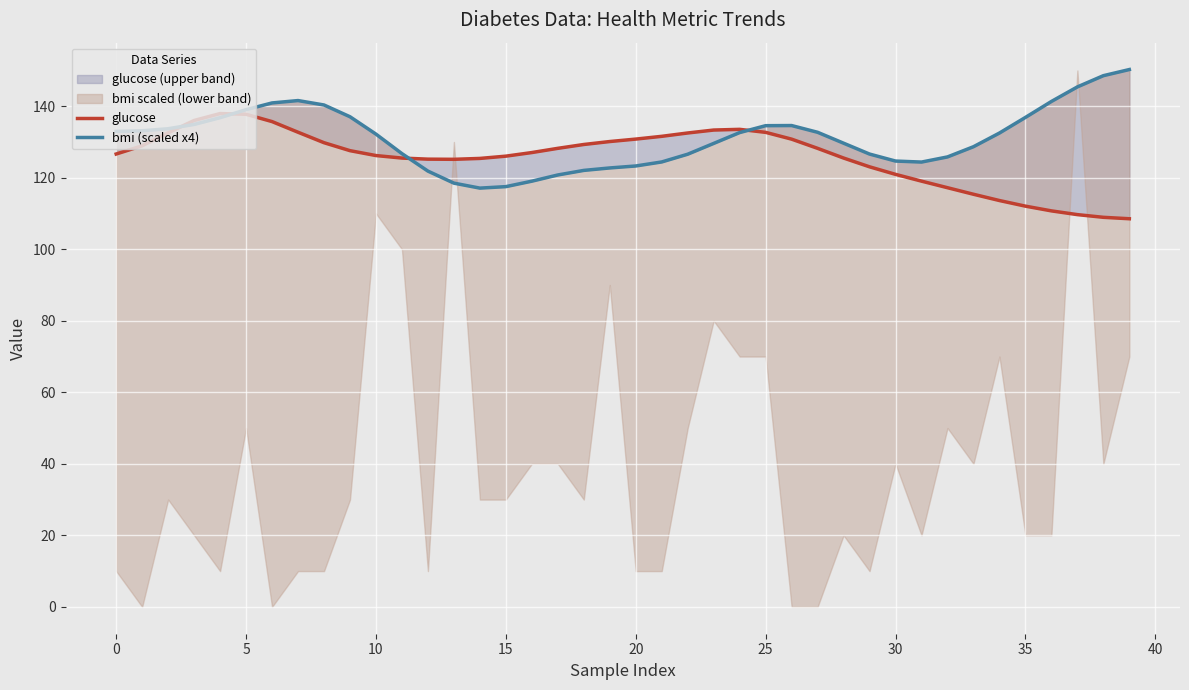

Reading left to right, extract all data points from this chart.

glucose: 126.6	128.9	132.6	136.0	137.9	137.7	135.7	132.7	129.8	127.6	126.2	125.5	125.2	125.2	125.4	126.0	127.0	128.2	129.3	130.1	130.8	131.6	132.5	133.3	133.5	132.7	130.8	128.2	125.5	123.1	120.9	119.0	117.2	115.4	113.6	112.1	110.7	109.7	108.9	108.5
bmi (scaled x4): 132.9	133.1	133.7	134.9	136.8	139.0	140.9	141.6	140.3	137.1	132.2	126.7	121.9	118.5	117.1	117.5	119.0	120.8	122.1	122.7	123.3	124.4	126.6	129.6	132.6	134.6	134.6	132.7	129.7	126.6	124.7	124.4	125.8	128.7	132.5	136.9	141.3	145.4	148.5	150.3